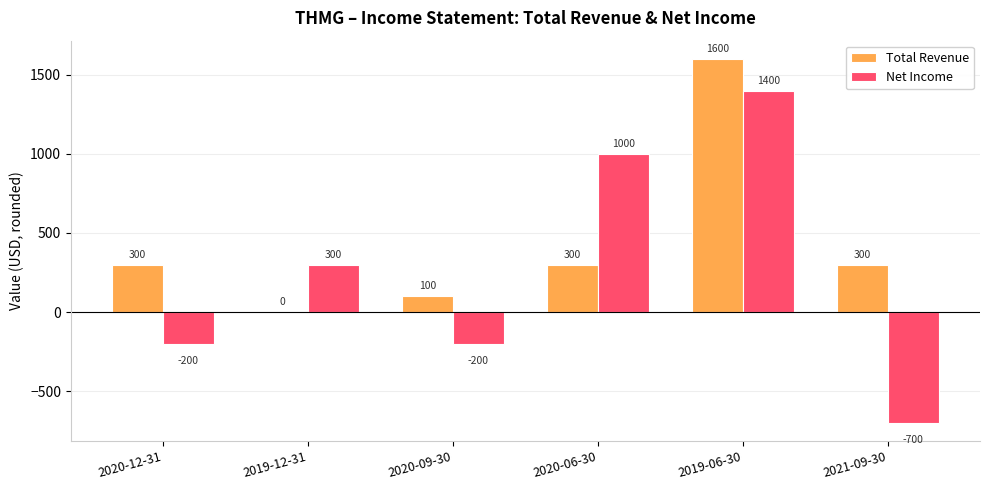

How many values in Net Income are above zero?

3